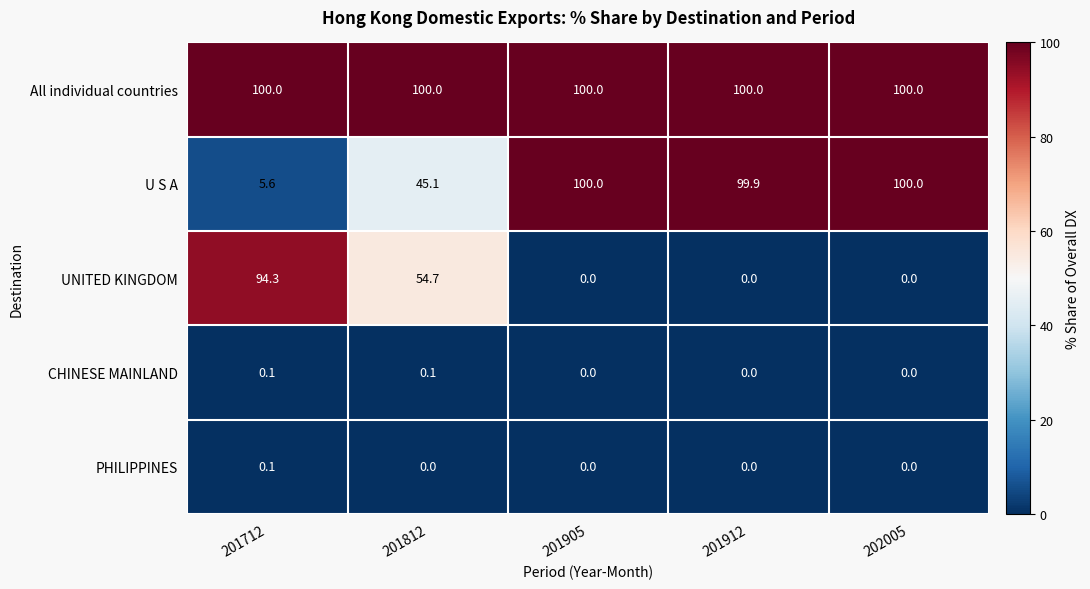

The value of All individual countries at 201812 is 163.3. True or false?

False